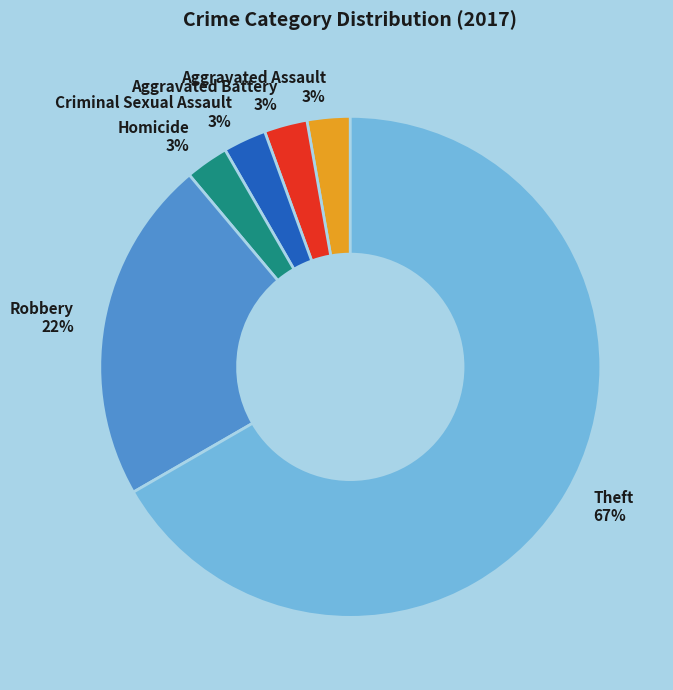

Is it true that Homicide 3% is 3% of the pie?

True